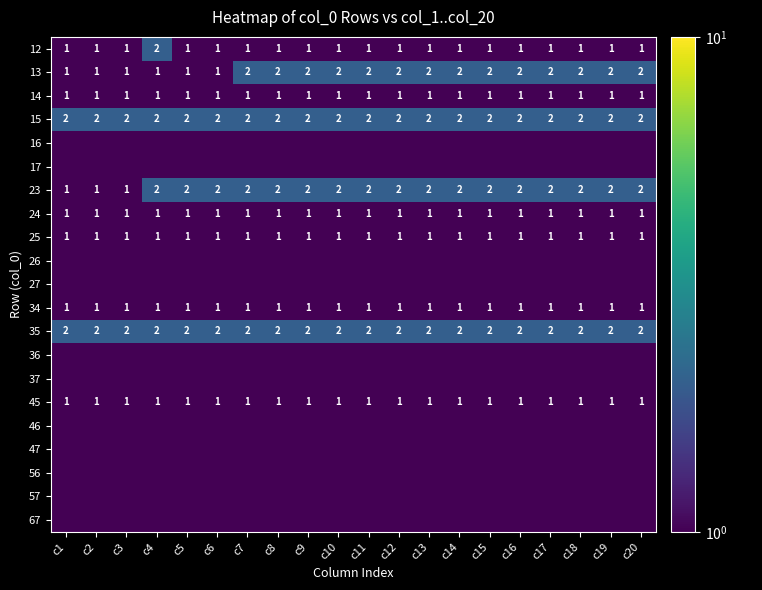

What is the minimum value for 24?

1.0